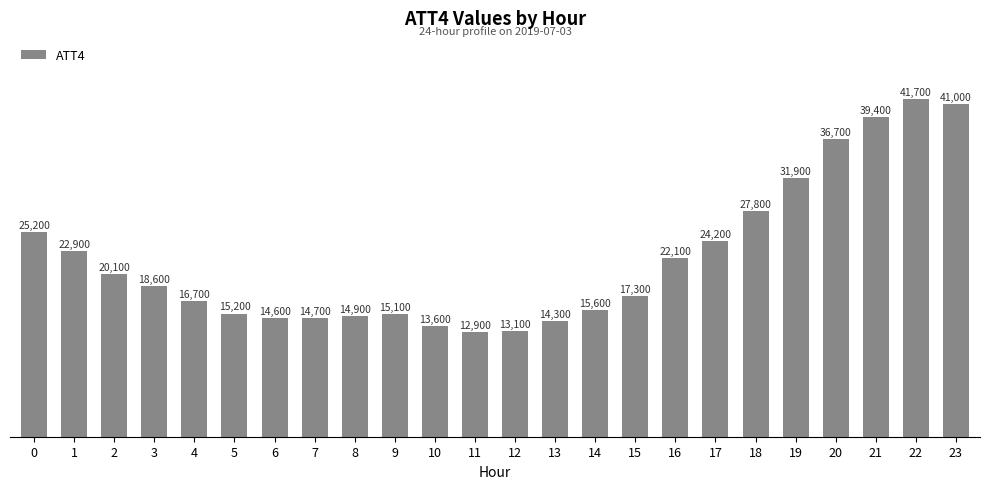

What is the difference between the maximum and minimum values?

28800